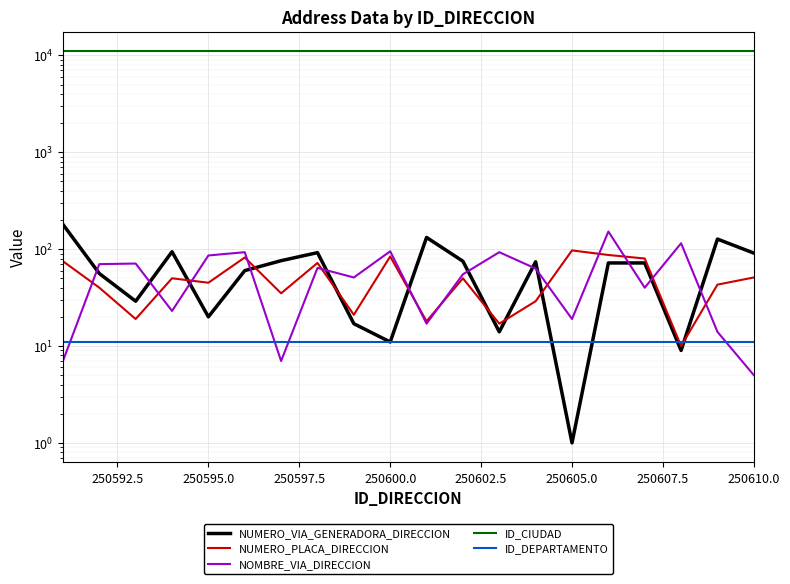

The NUMERO_PLACA_DIRECCION series shows 4 at 12. True or false?

False